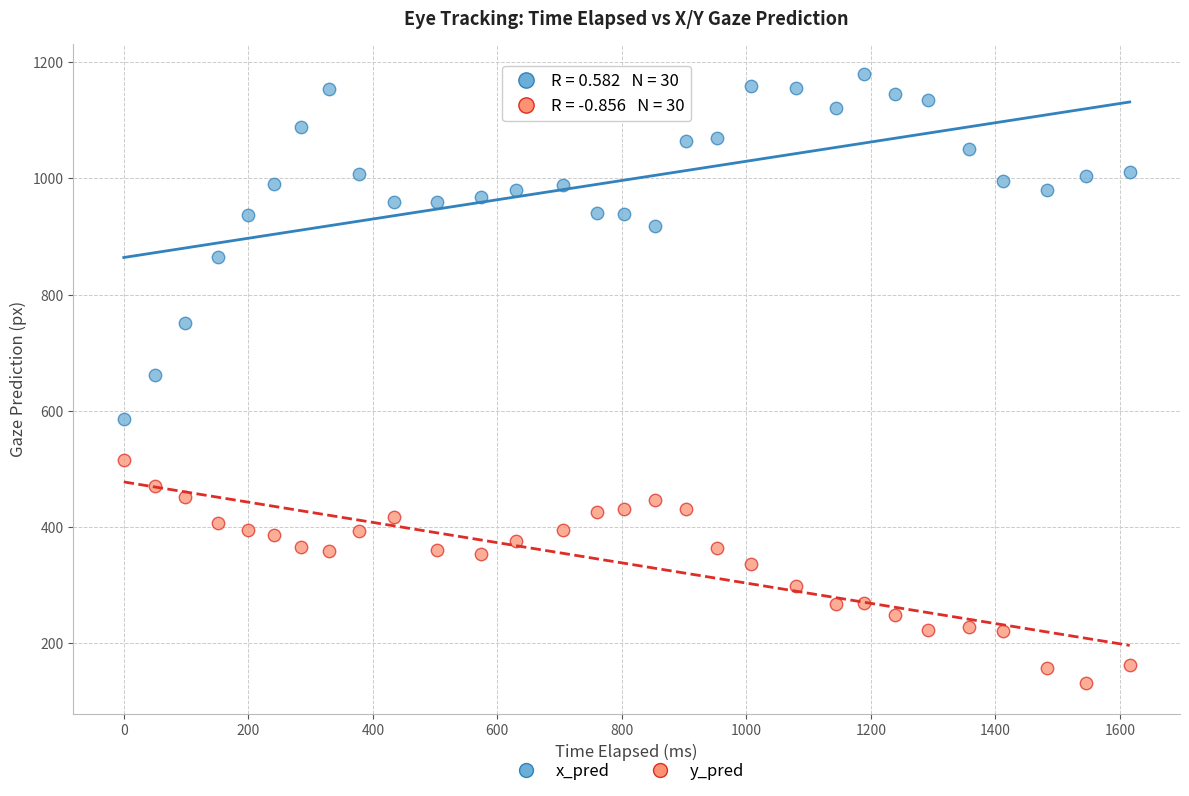

What is the X range (max minus min) for the scatter plot?

1615.6